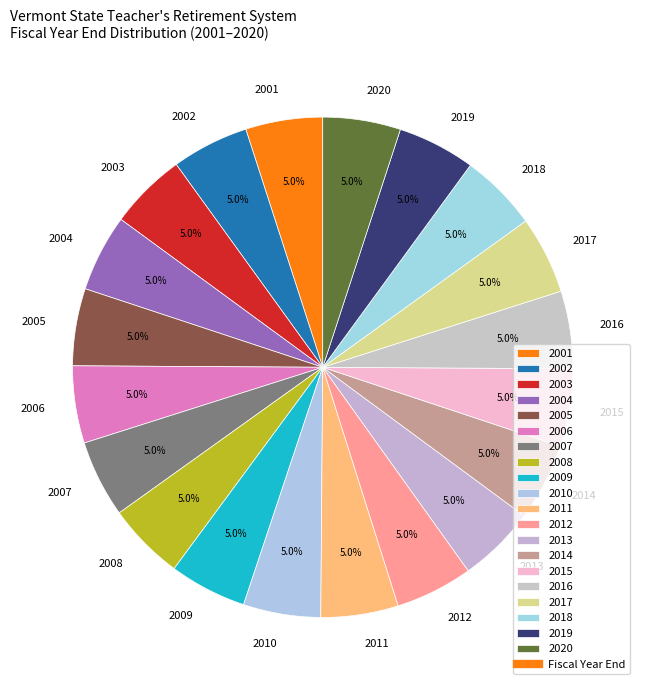

Does 2013 represent more than half of the total?

No